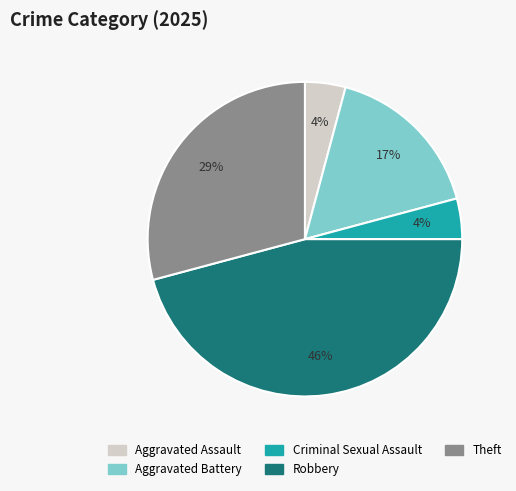

To the nearest percent, what is the difference between the largest and smallest slice percentages?

42%